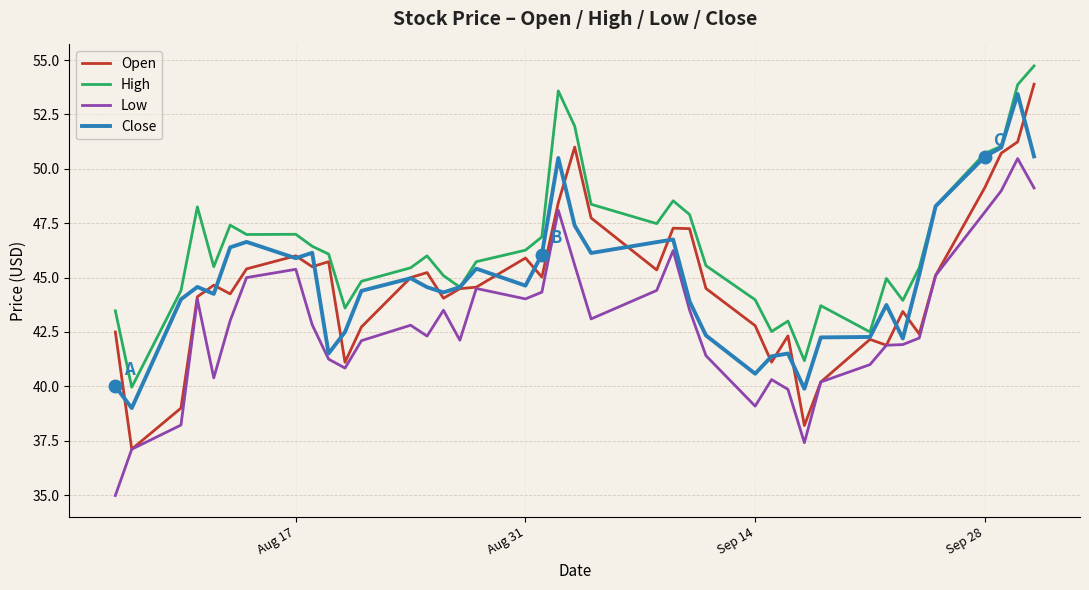

What is the minimum value for Close?

39.0